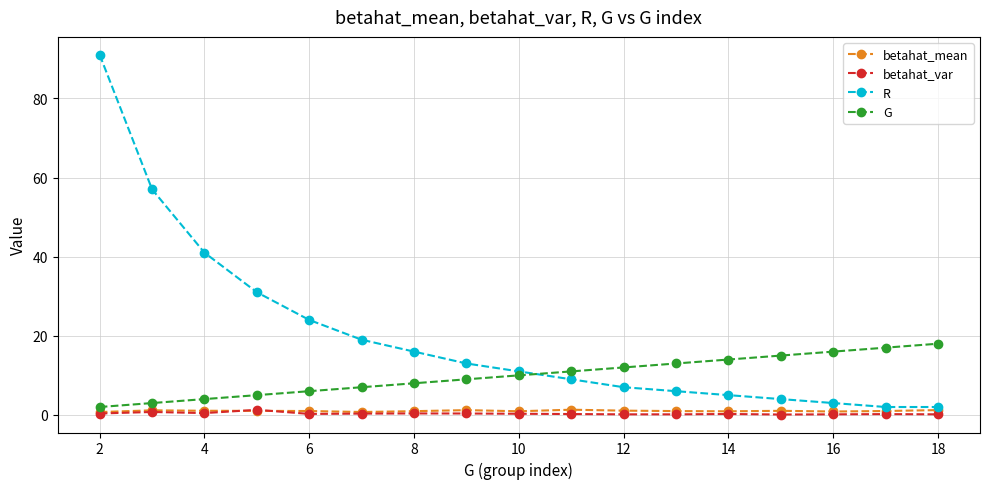

How many lines are shown in the chart?

4